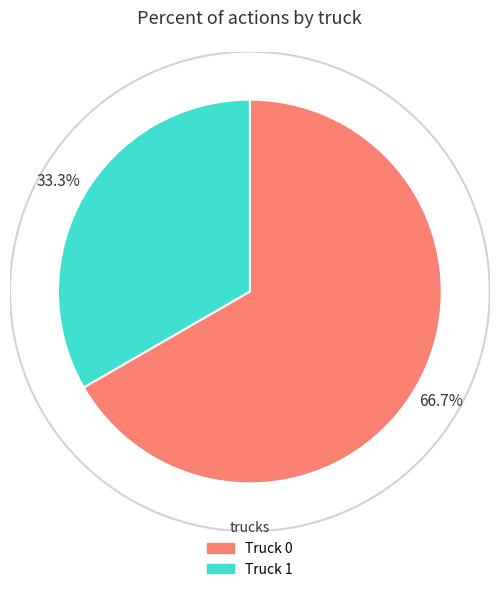

Rank the categories by value from highest to lowest.

Truck 0, Truck 1